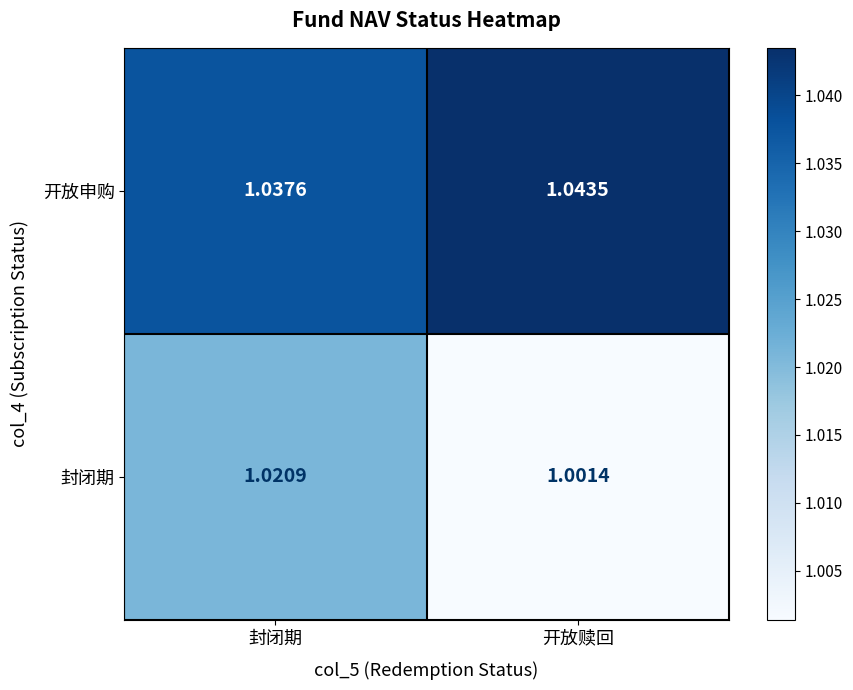

What is the total value across all series at 封闭期?

2.1